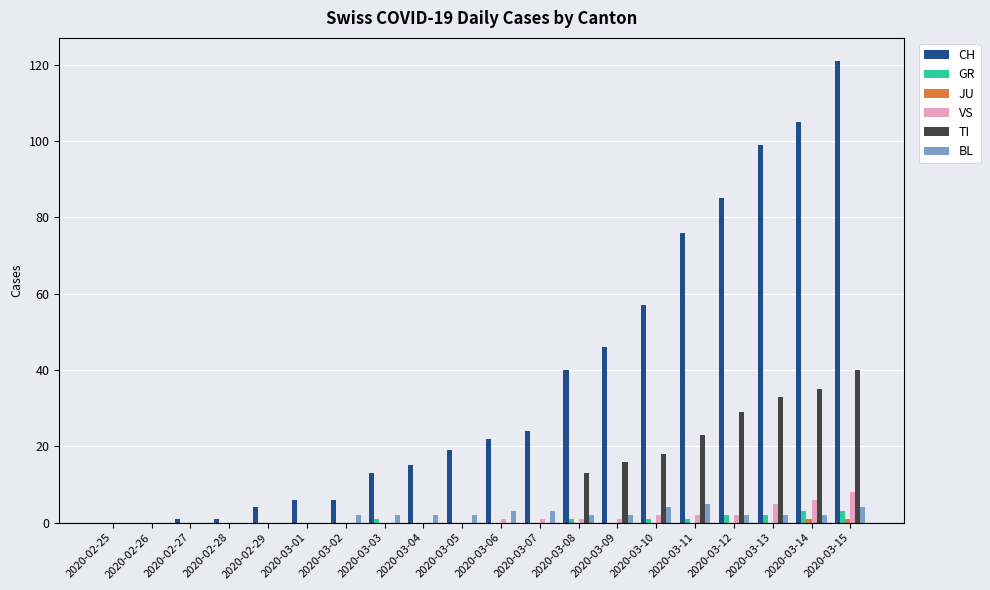

The value of TI at 2020-03-05 is 0. True or false?

True